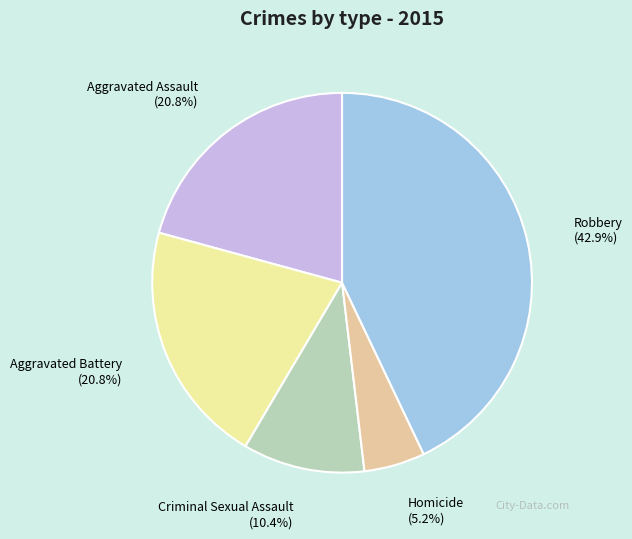

The Robbery slice represents 52% of the pie. True or false?

False